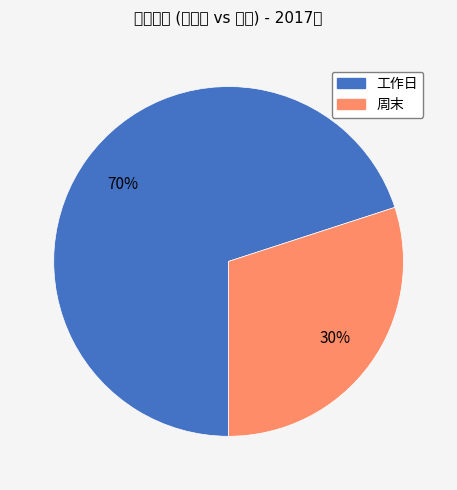

To the nearest percent, what is the difference between the largest and smallest slice percentages?

40%